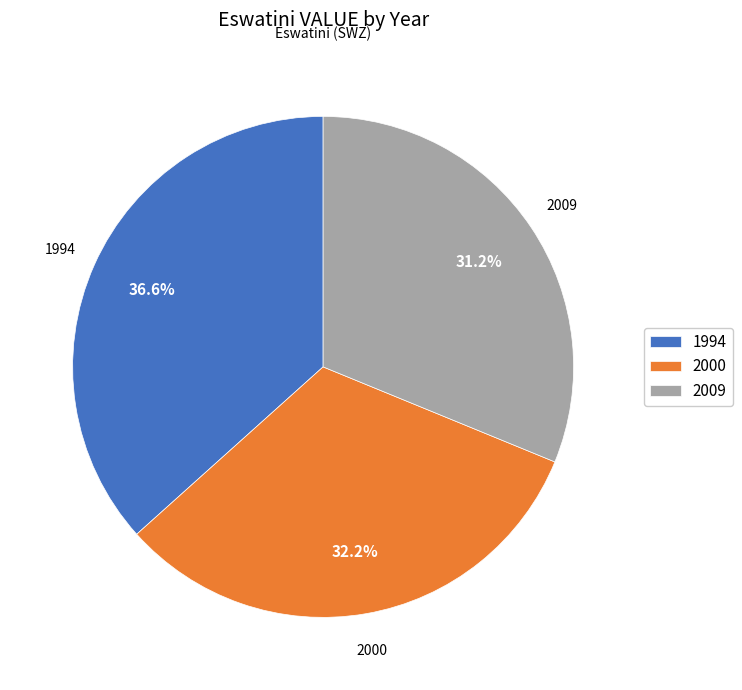

Which slice is the largest?

1994